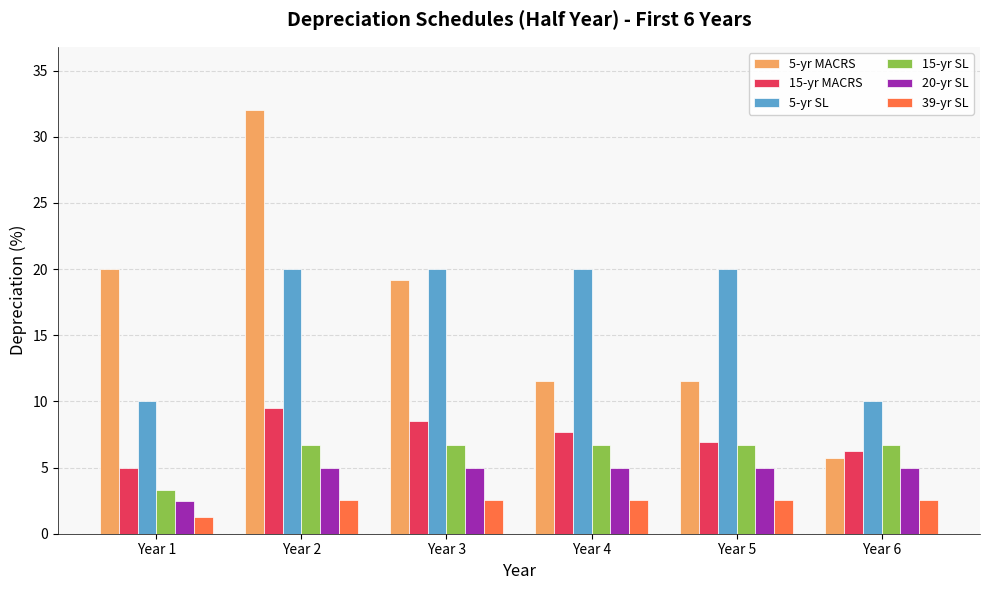

Reading left to right, what are all the values shown in this chart?

5-yr MACRS: Year 1=20.0	Year 2=32.0	Year 3=19.2	Year 4=11.5	Year 5=11.5	Year 6=5.8
15-yr MACRS: Year 1=5.0	Year 2=9.5	Year 3=8.6	Year 4=7.7	Year 5=6.9	Year 6=6.2
5-yr SL: Year 1=10.0	Year 2=20.0	Year 3=20.0	Year 4=20.0	Year 5=20.0	Year 6=10.0
15-yr SL: Year 1=3.3	Year 2=6.7	Year 3=6.7	Year 4=6.7	Year 5=6.7	Year 6=6.7
20-yr SL: Year 1=2.5	Year 2=5.0	Year 3=5.0	Year 4=5.0	Year 5=5.0	Year 6=5.0
39-yr SL: Year 1=1.3	Year 2=2.6	Year 3=2.6	Year 4=2.6	Year 5=2.6	Year 6=2.6